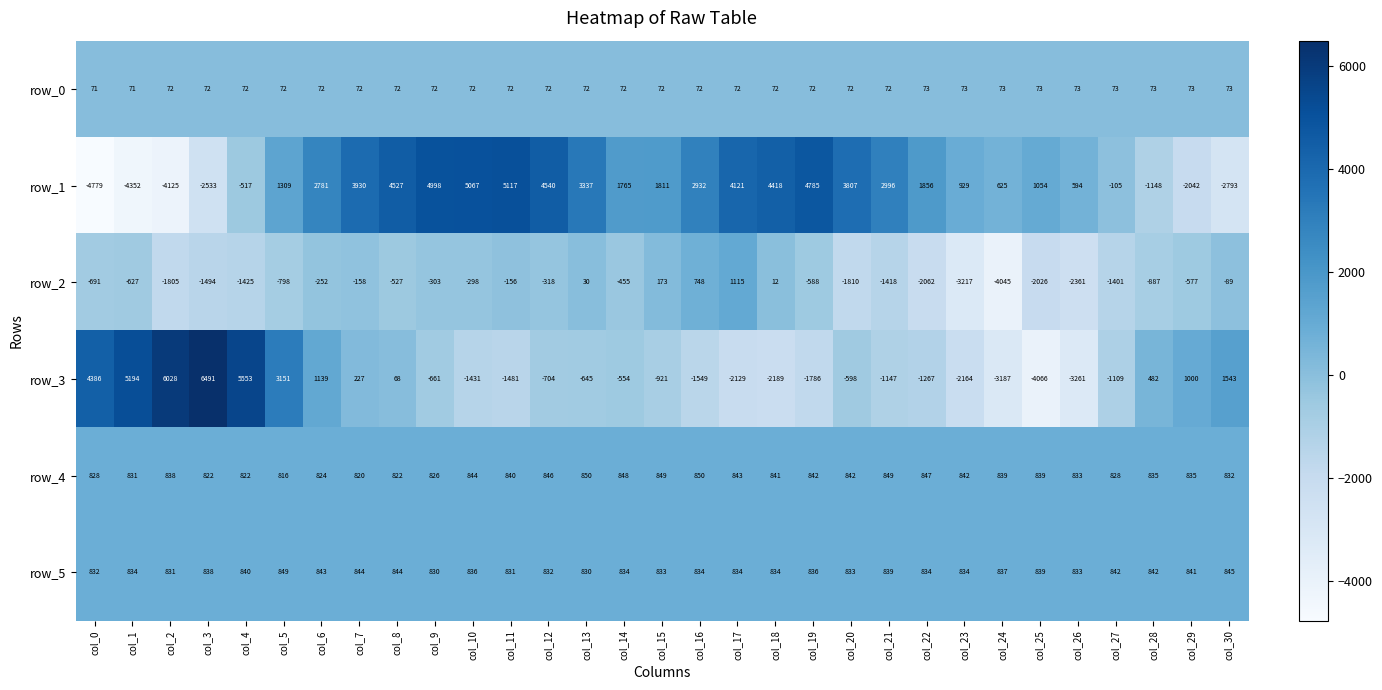

Rank the series by their maximum value, from lowest to highest.

row_0, row_5, row_4, row_2, row_1, row_3